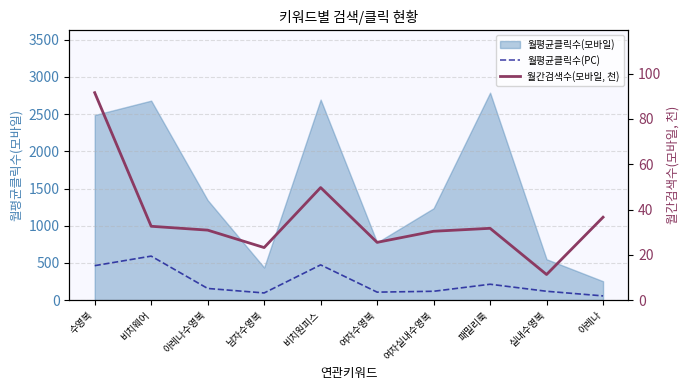

The value of 월간검색수(모바일, 천) at 남자수영복 is 23.2. True or false?

True